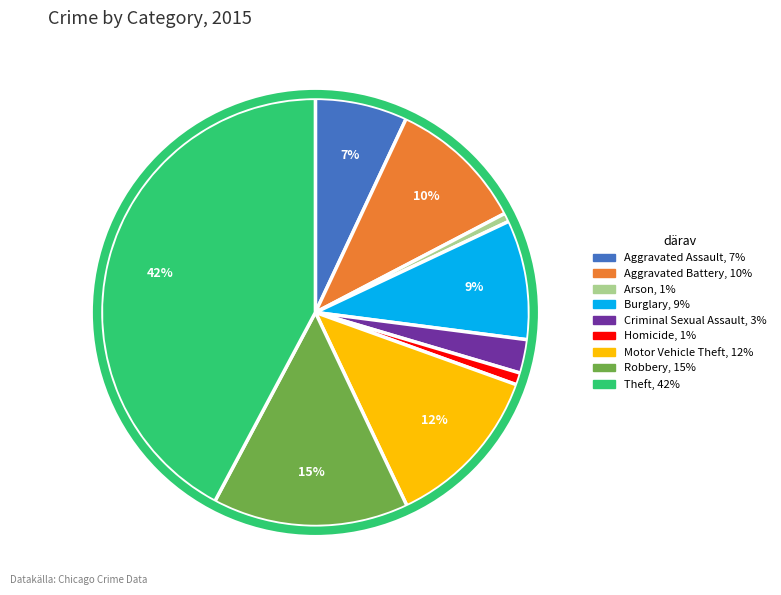

Do Aggravated Battery and Theft together represent more than half of the pie?

Yes